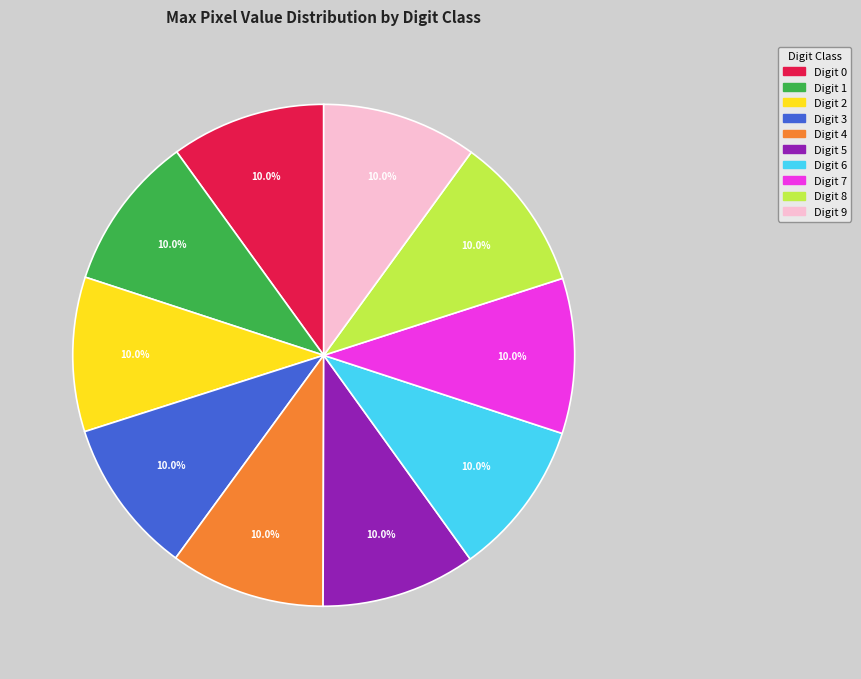

Is there a majority slice in this chart?

No